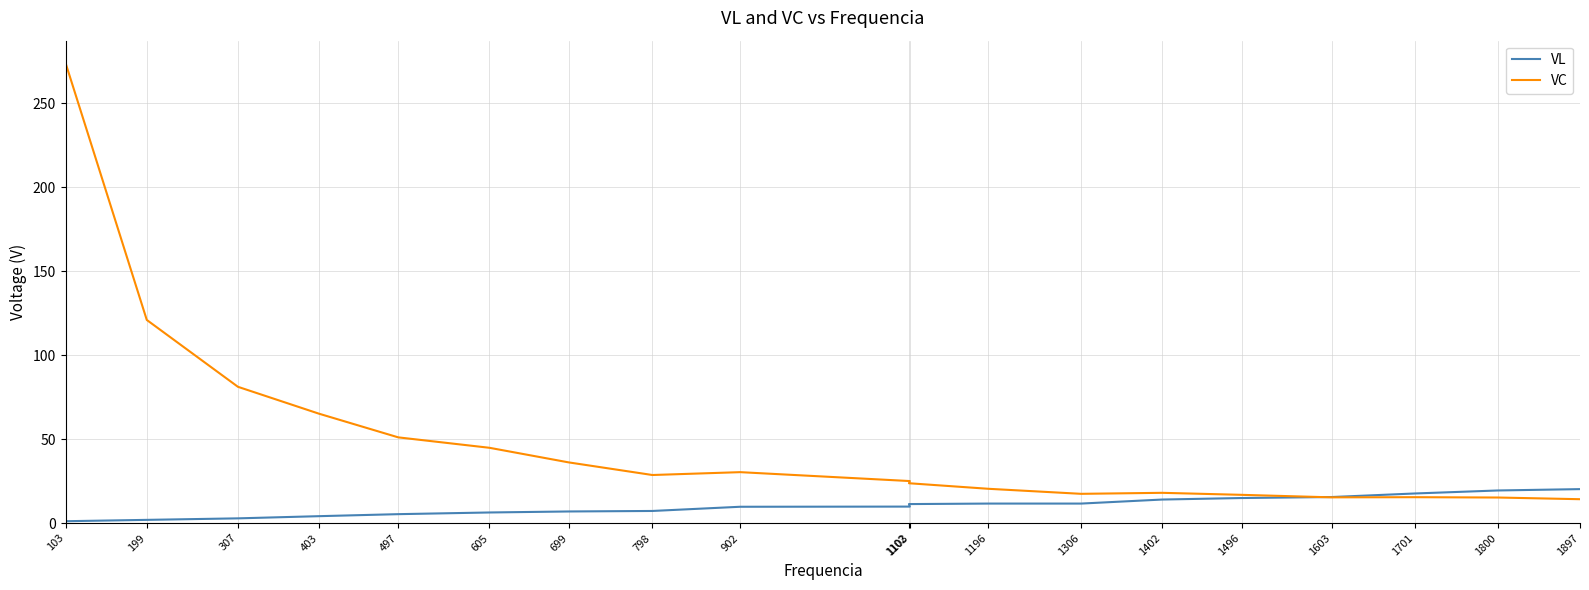

Between 403 and 1306, which series saw the biggest shift?

VC